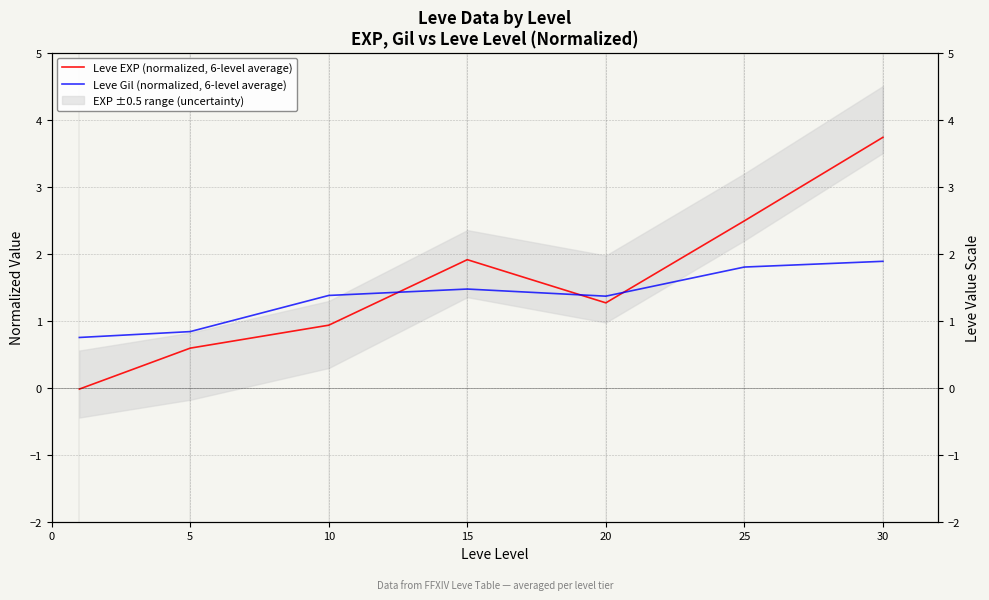

Is it true that Leve EXP (normalized, 6-level average) equals 3.5 at 25?

False